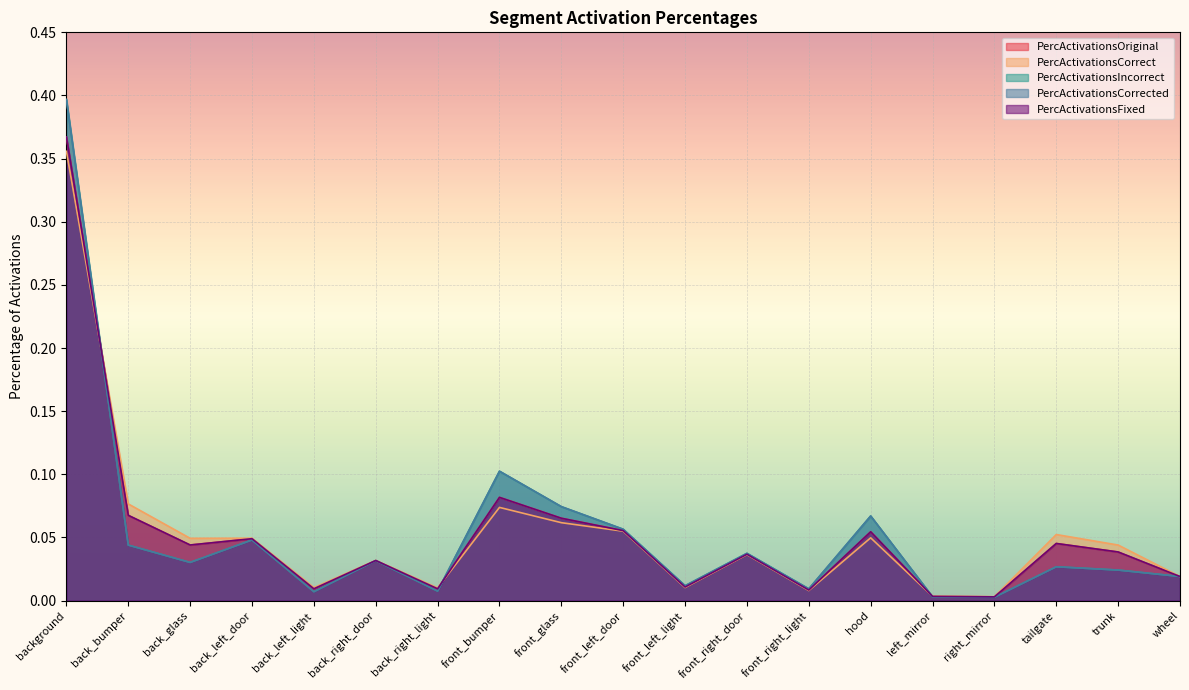

Which has a higher value, back_right_light or left_mirror?

back_right_light